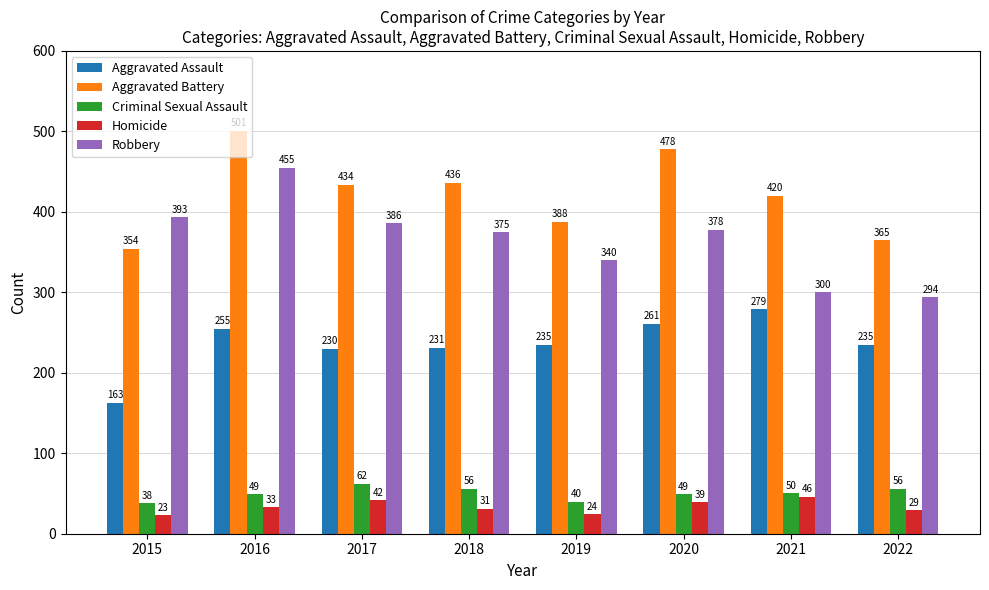

Is it true that Homicide equals 39 at 2020?

True